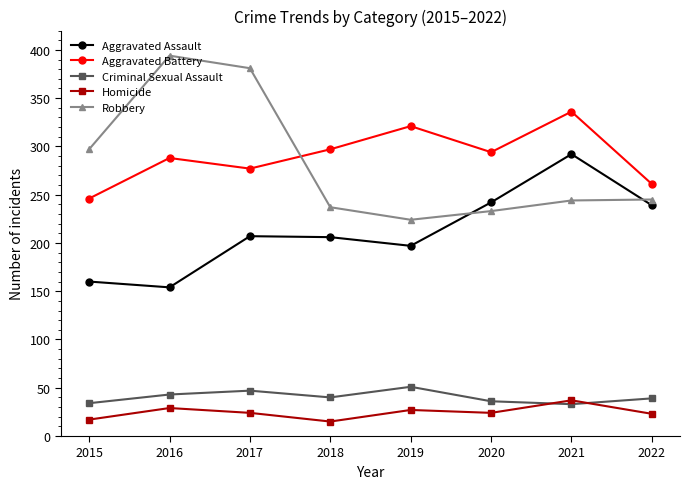

At how many categories does at least one series exceed 180?

8